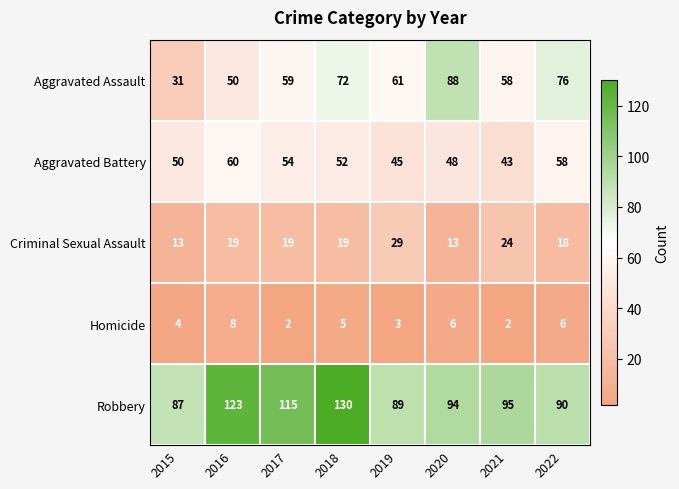

At which category is the sum across all series the highest?

2018